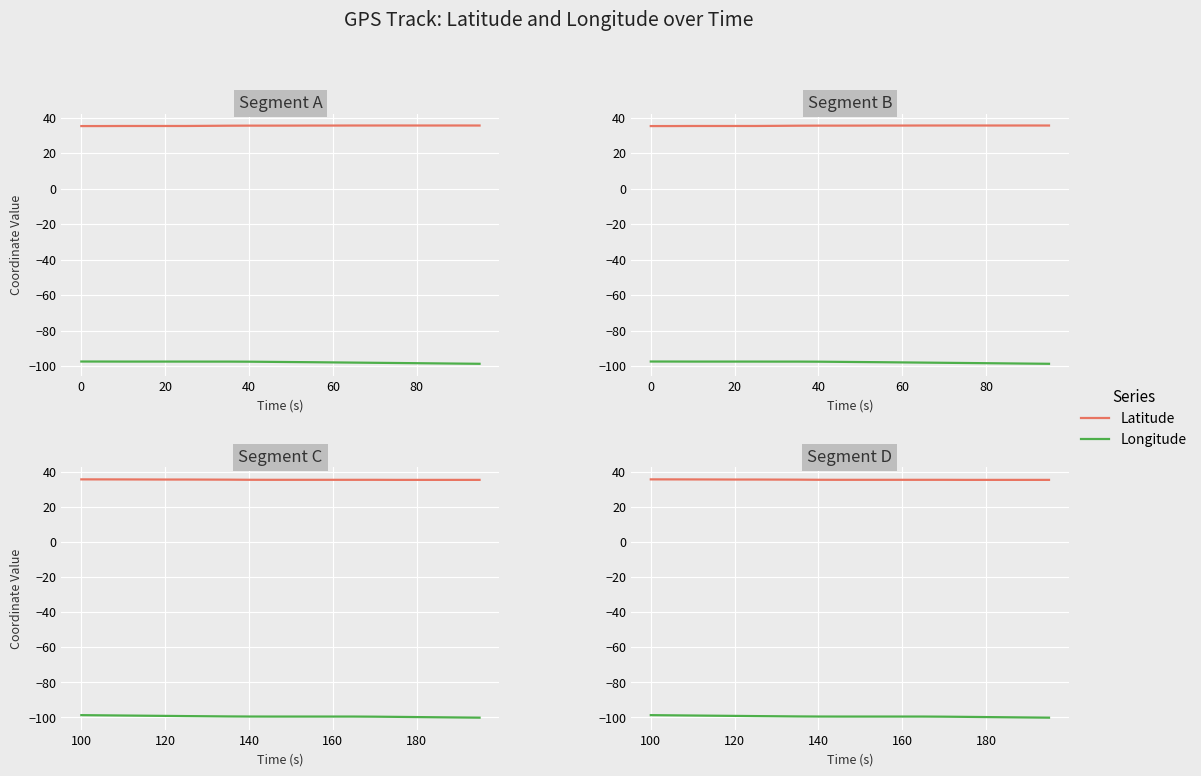

What are all the series names shown in the legend?

Latitude, Longitude